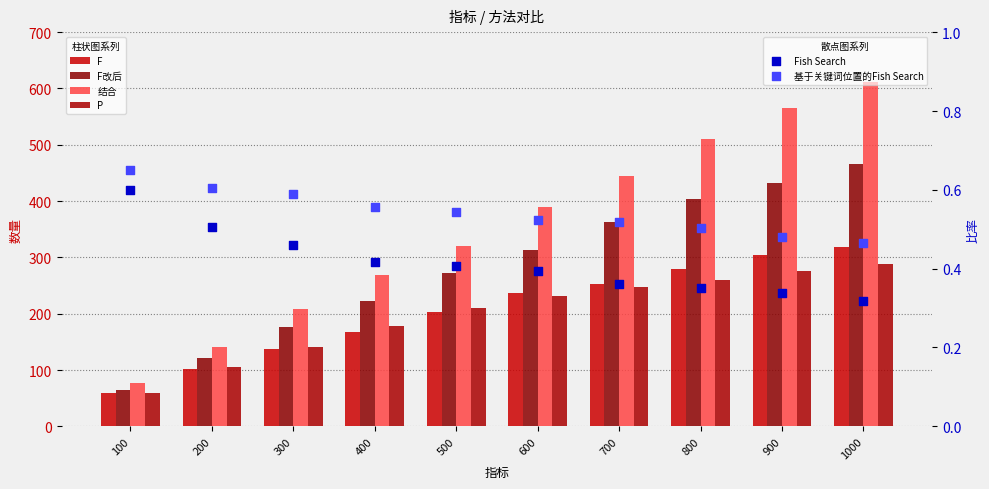

At which category is the sum across all series the highest?

1000